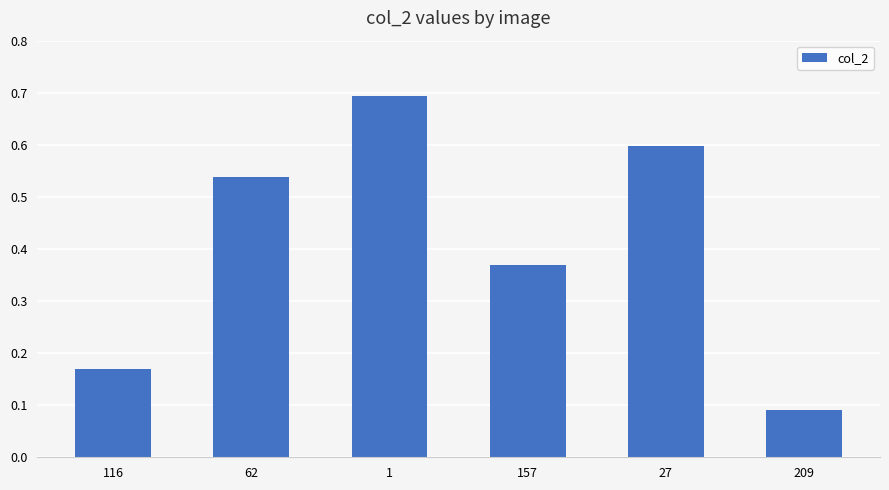

Between 116 and 1, which is larger?

1